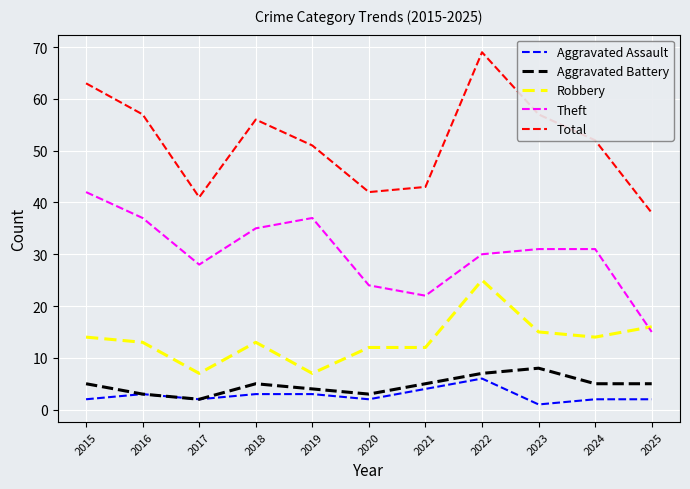

Which category has the highest value in the Theft series?

2015